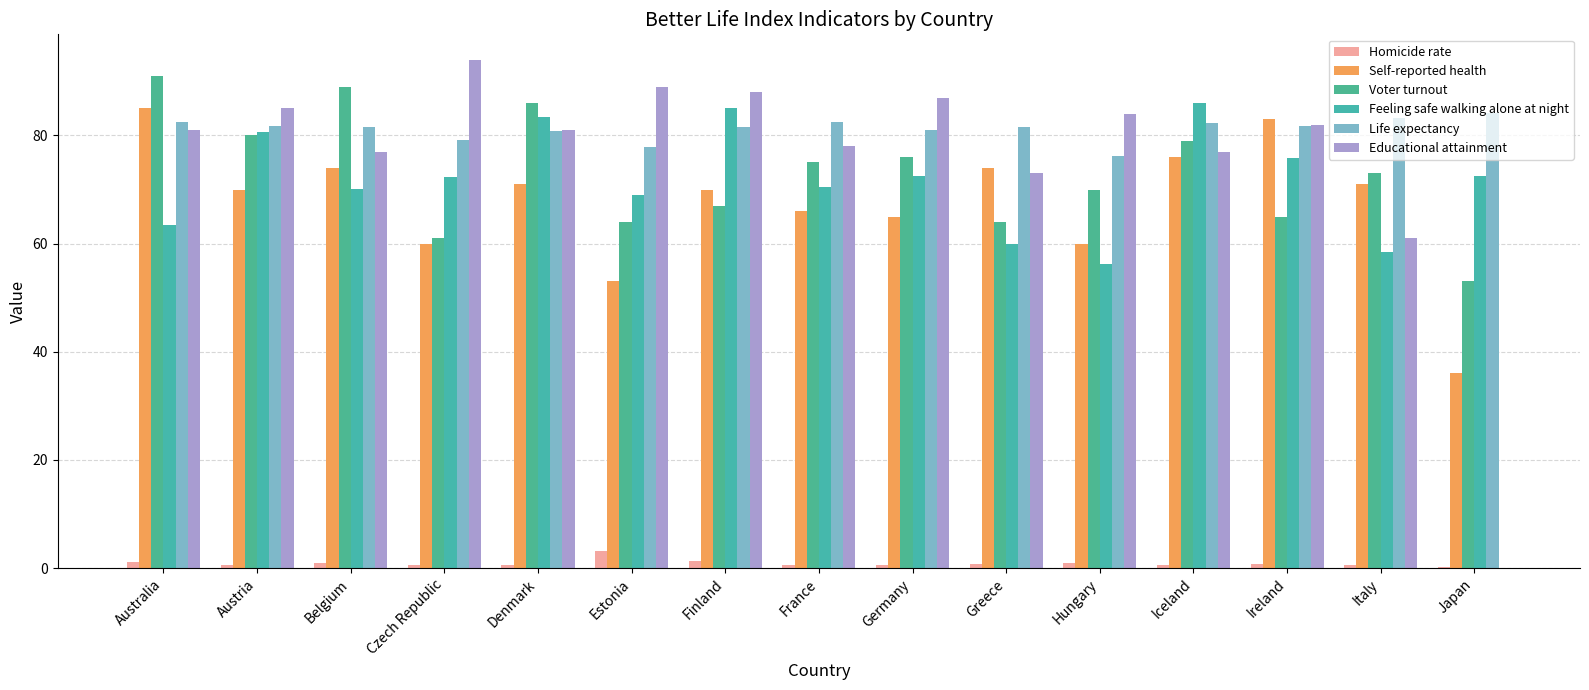

What is the difference between the highest and lowest values at Germany?

86.5